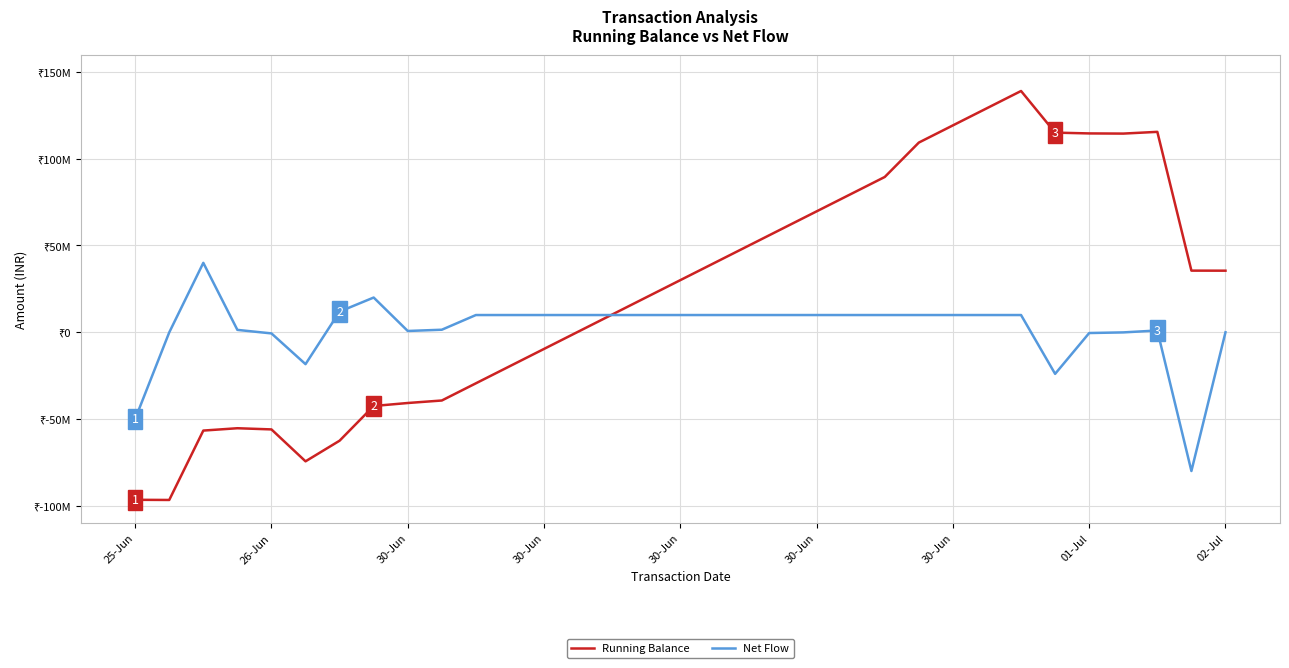

What are all the series names shown in the legend?

Running Balance, Net Flow